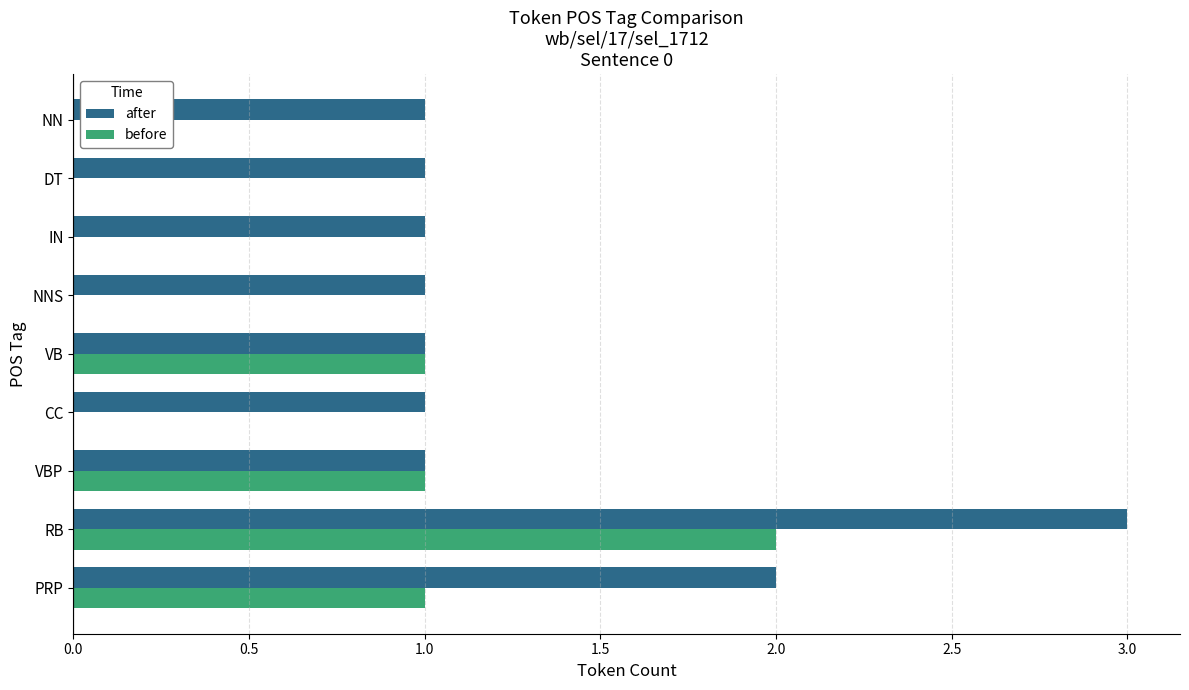

The value of after at DT is 1. True or false?

True